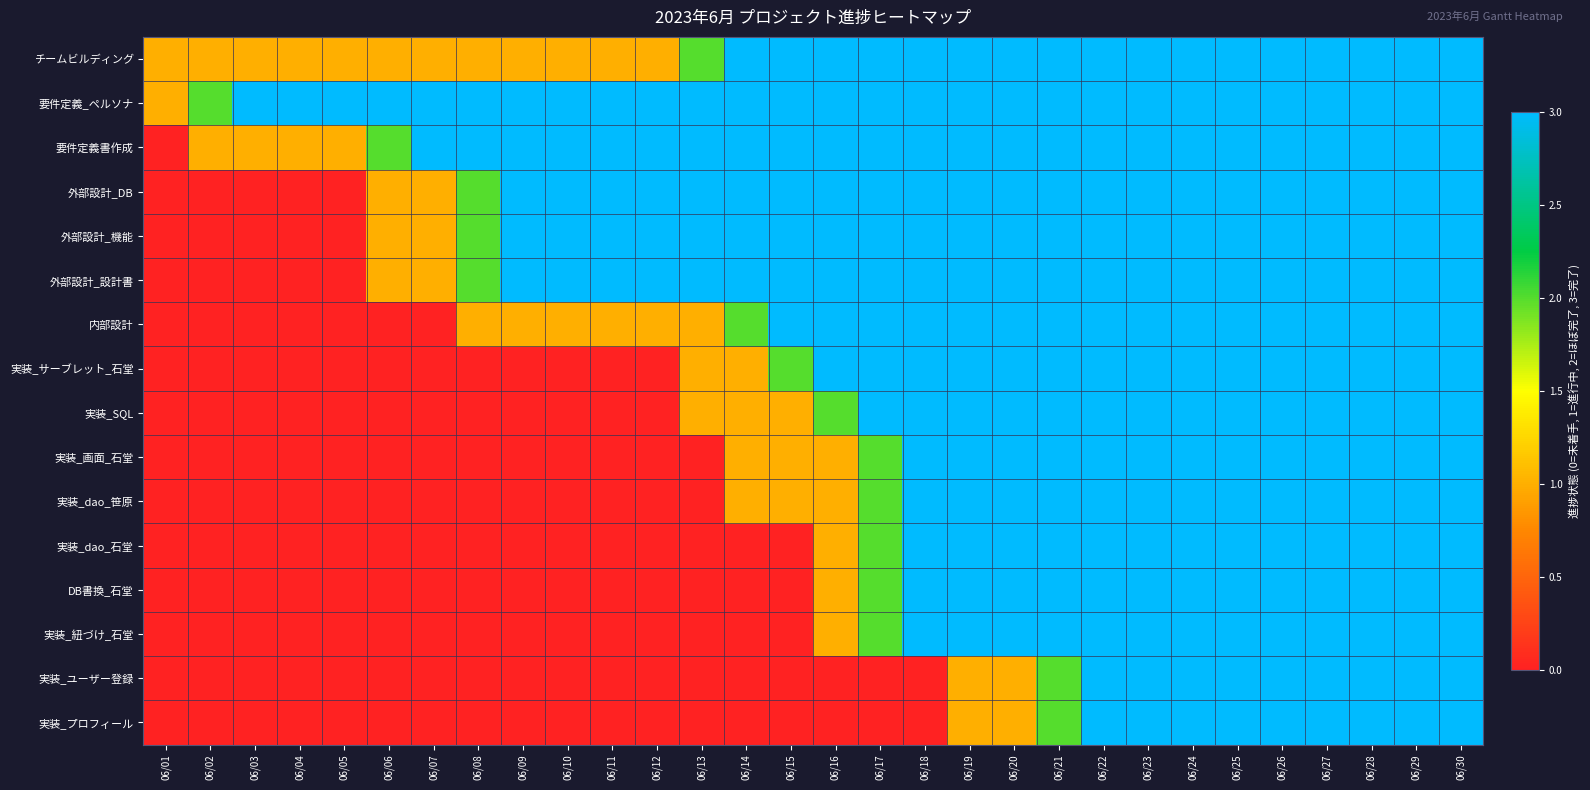

Which series changed the most between 06/22 and 06/29?

チームビルディング